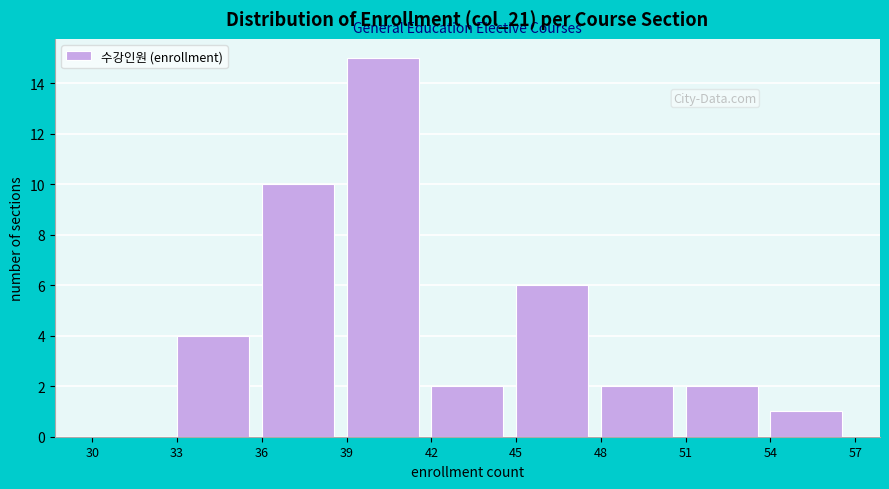

Over which range of the x-axis is the bar tallest?

39 to 42